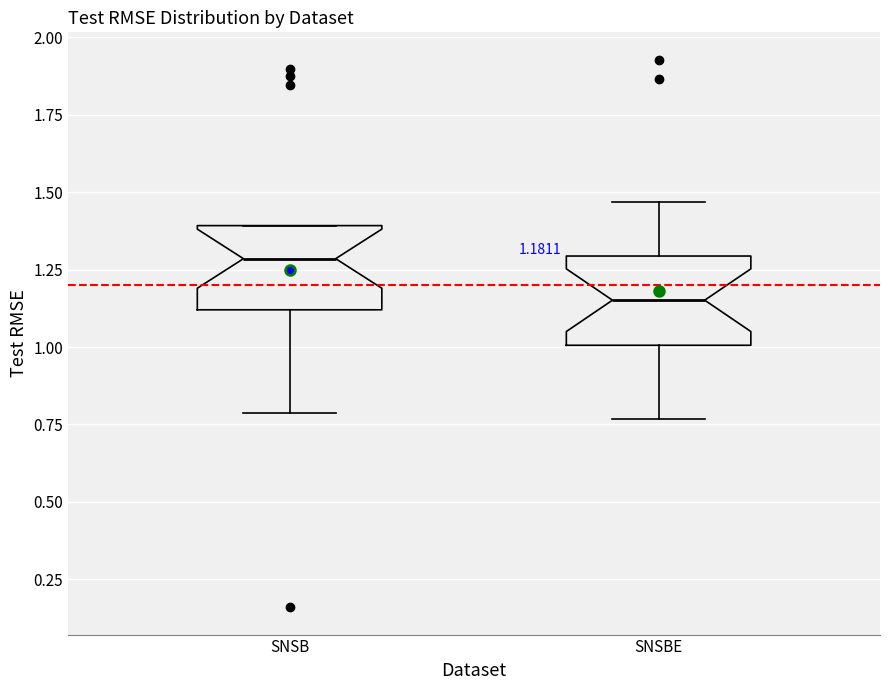

Which box has the lowest median line?

SNSBE